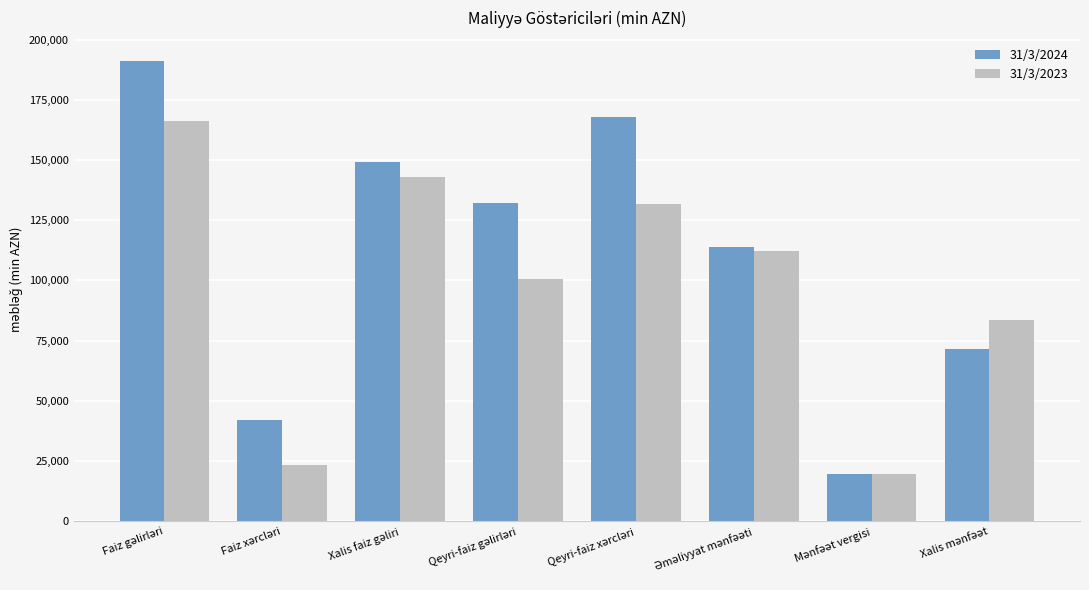

Which series has the largest range (max minus min)?

31/3/2024